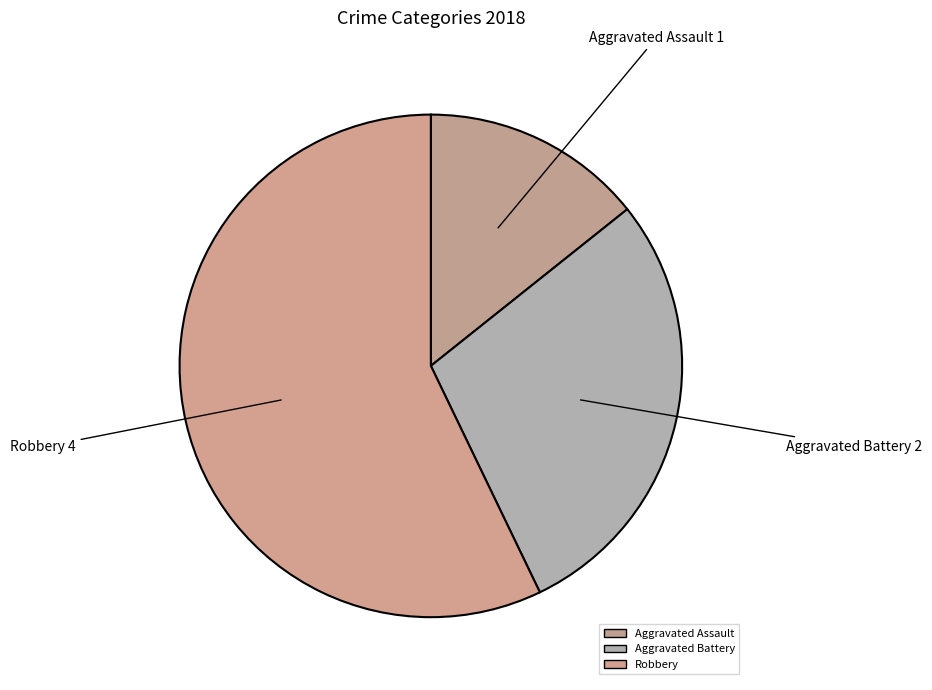

Which slice is the largest?

Robbery